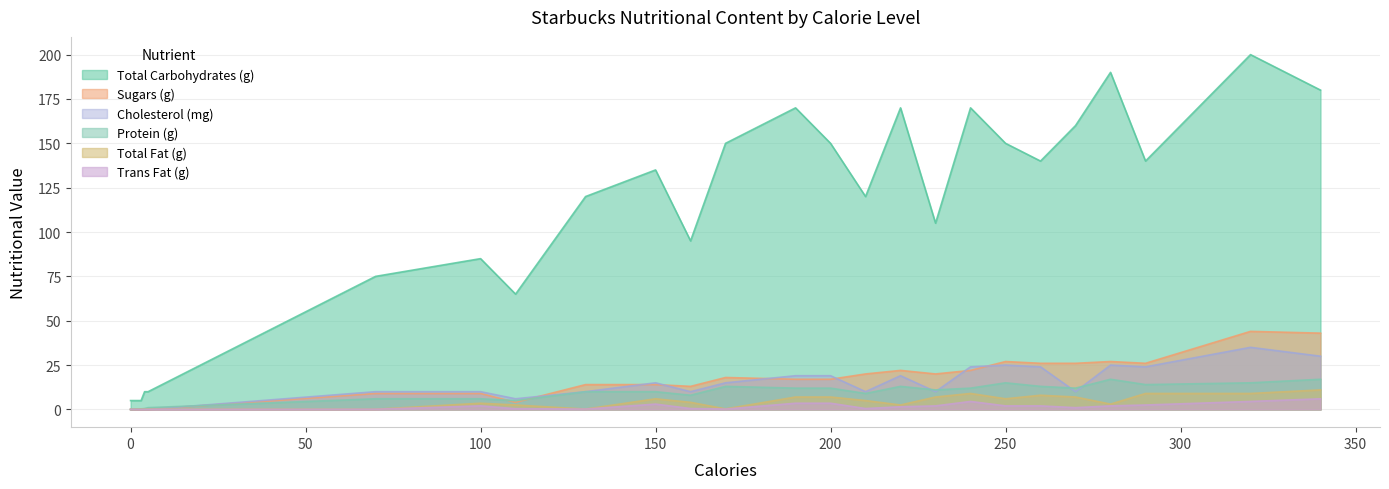

At which category is the sum across all series the highest?

320